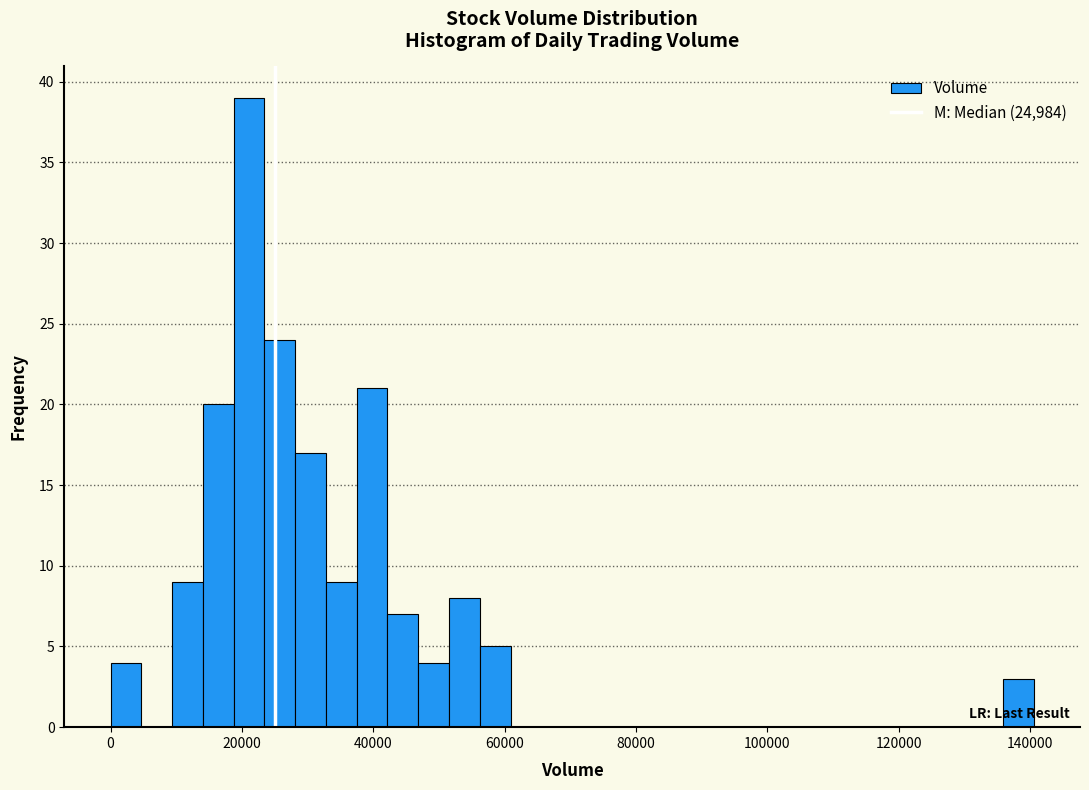

Around what value on the x-axis is the tallest bar? Give the approximate position of its centre, as read against the axis.

22000